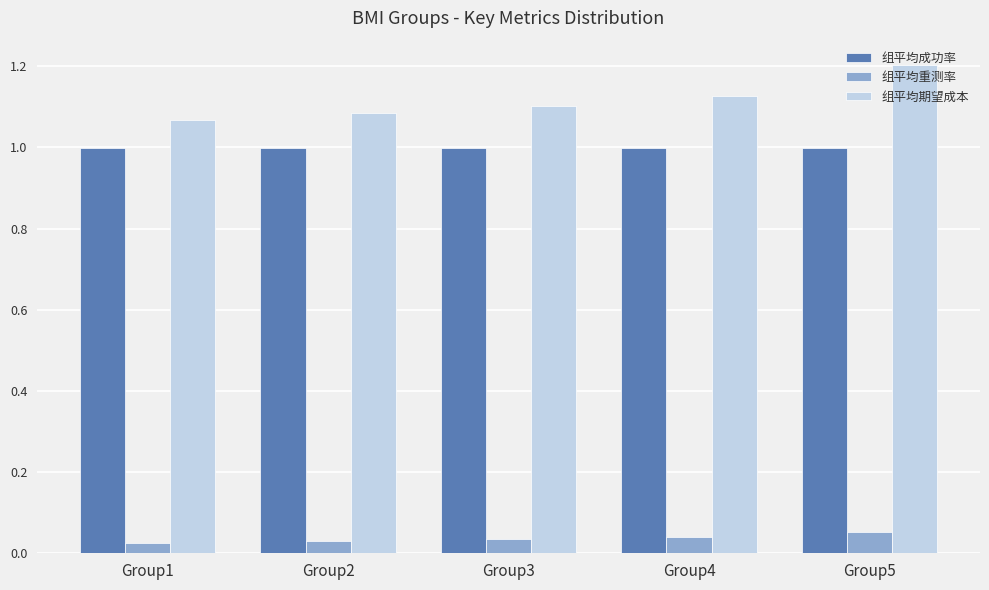

Between Group2 and Group5, which series saw the biggest shift?

组平均期望成本